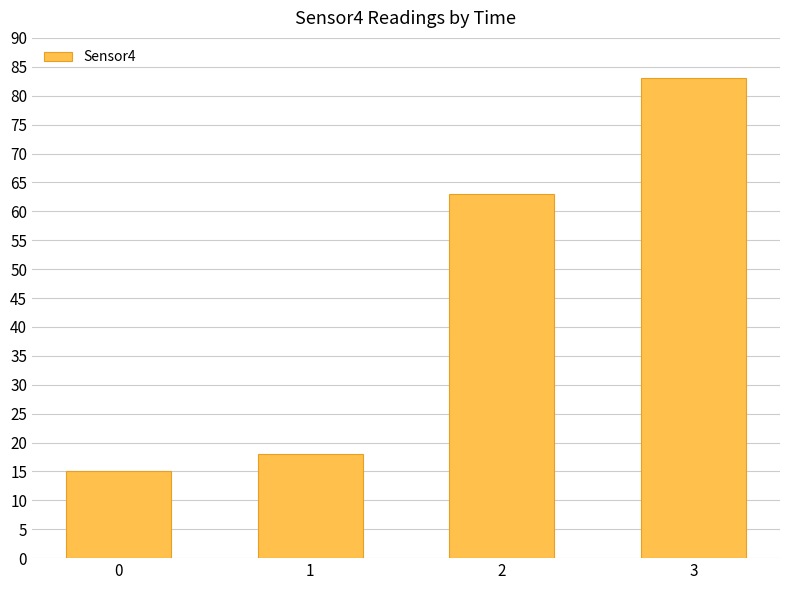

Is it true that the value at 3 is 149?

False